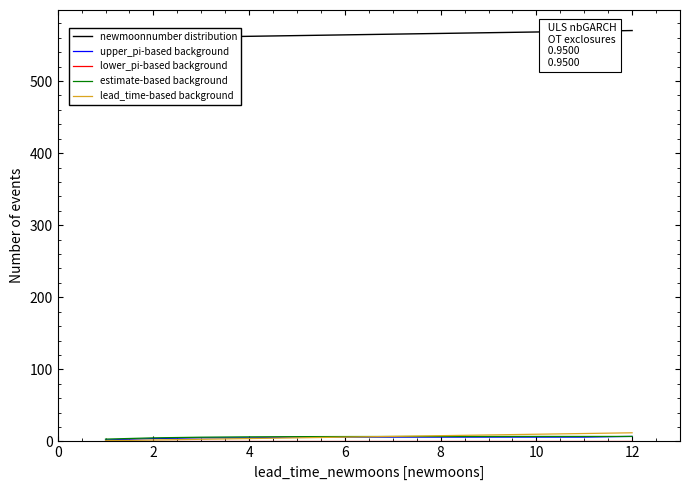

True or false: upper_pi-based background has more than 0 points higher than both neighbors.

False